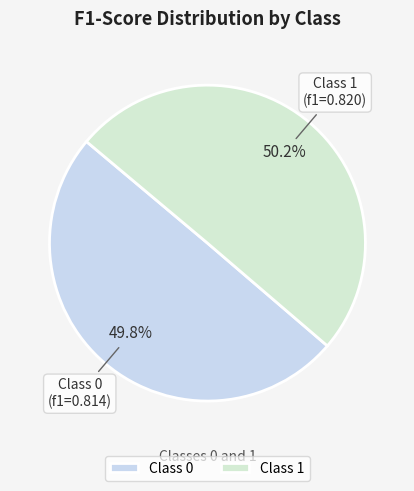

What portion of the pie excludes Class 1?

49.8%